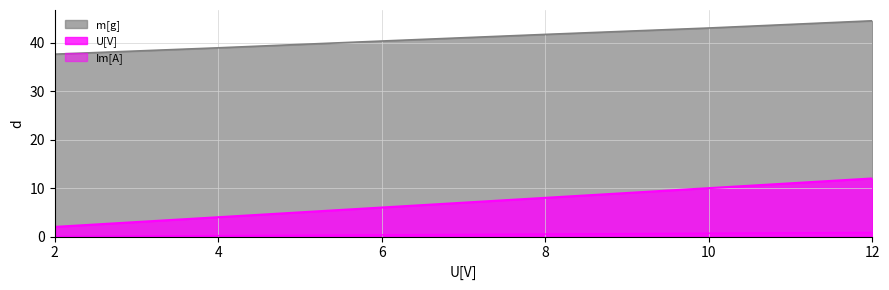

Between 2 and 8, which series saw the biggest shift?

U[V]